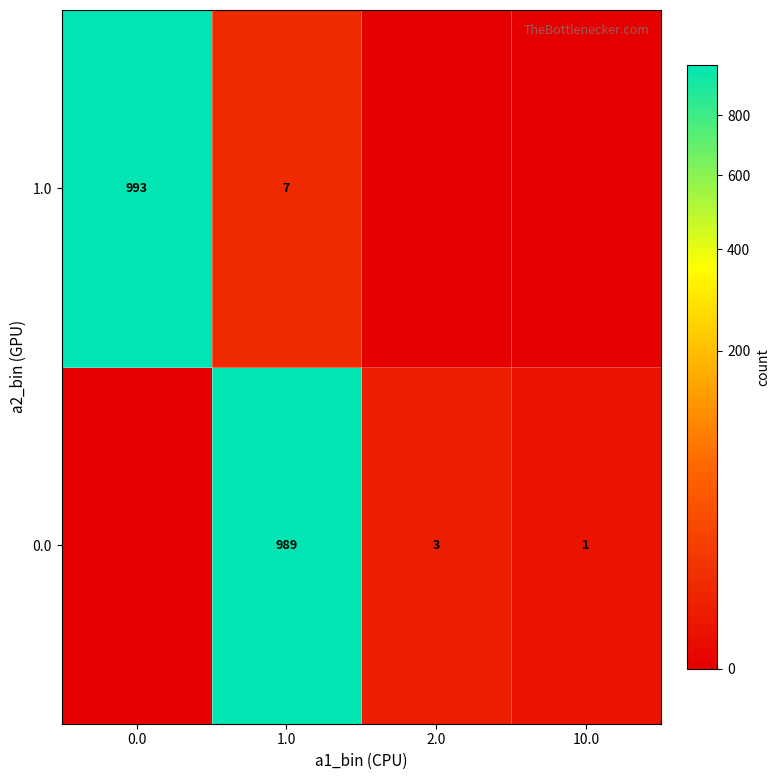

At 1.0, list the series in order from smallest to largest.

1.0, 0.0